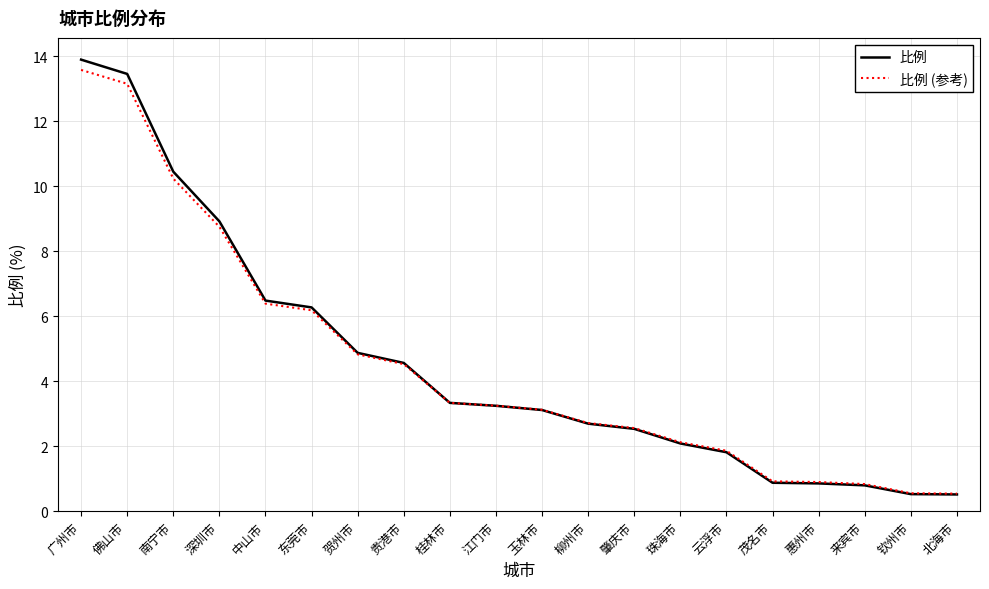

The value of 比例 (参考) at 江门市 is 3.2. True or false?

True